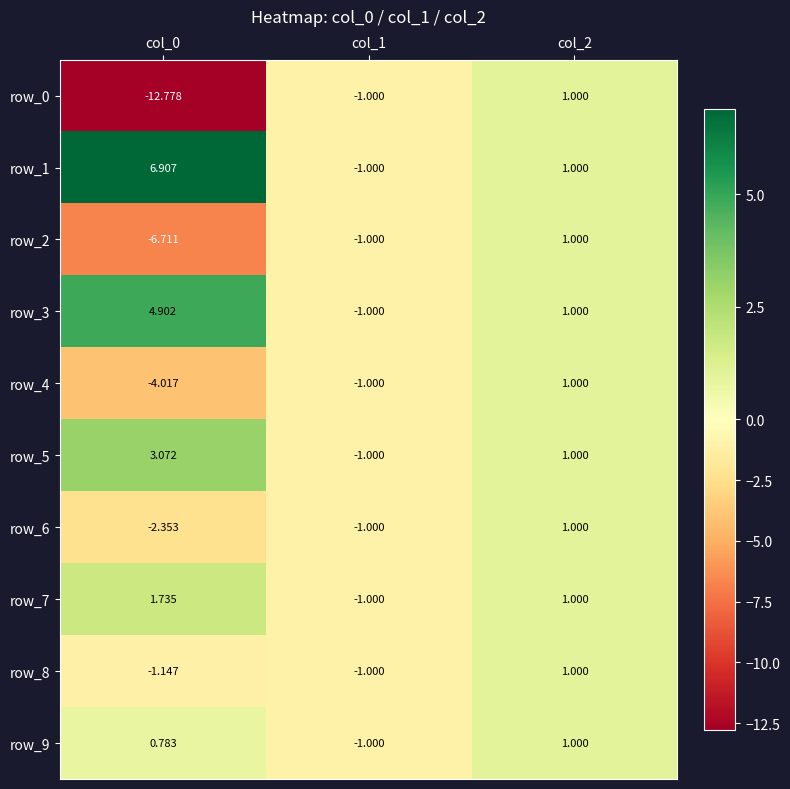

What value does the row_5 series have at col_2?

1.0